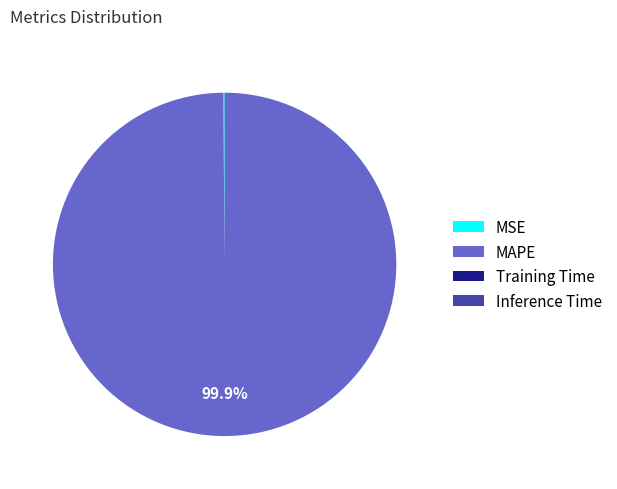

Which slice is the largest?

MAPE